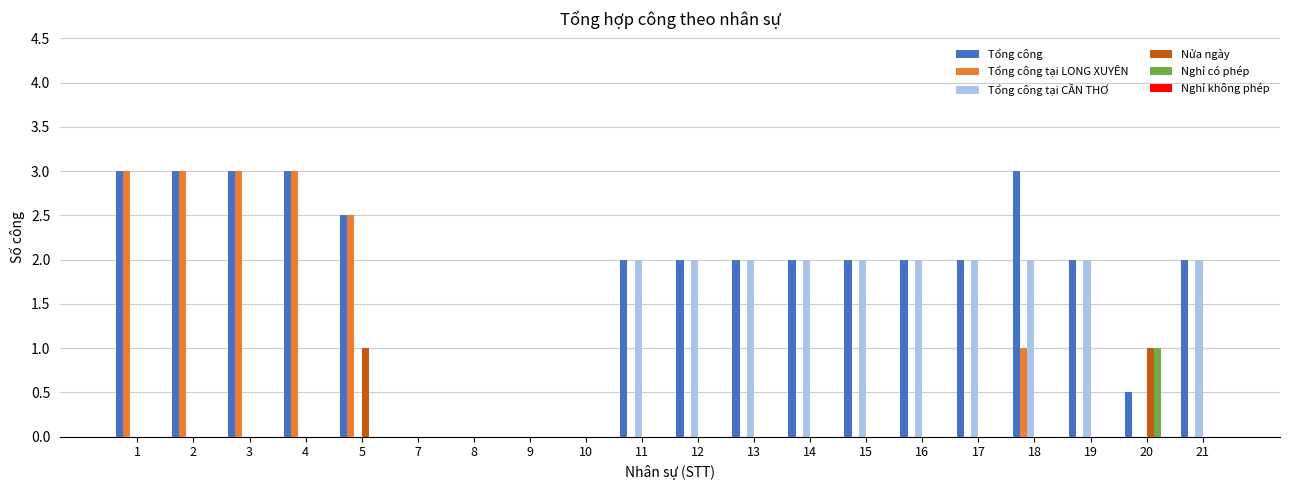

The Tổng công tại CẦN THƠ series shows -1.3 at 5. True or false?

False